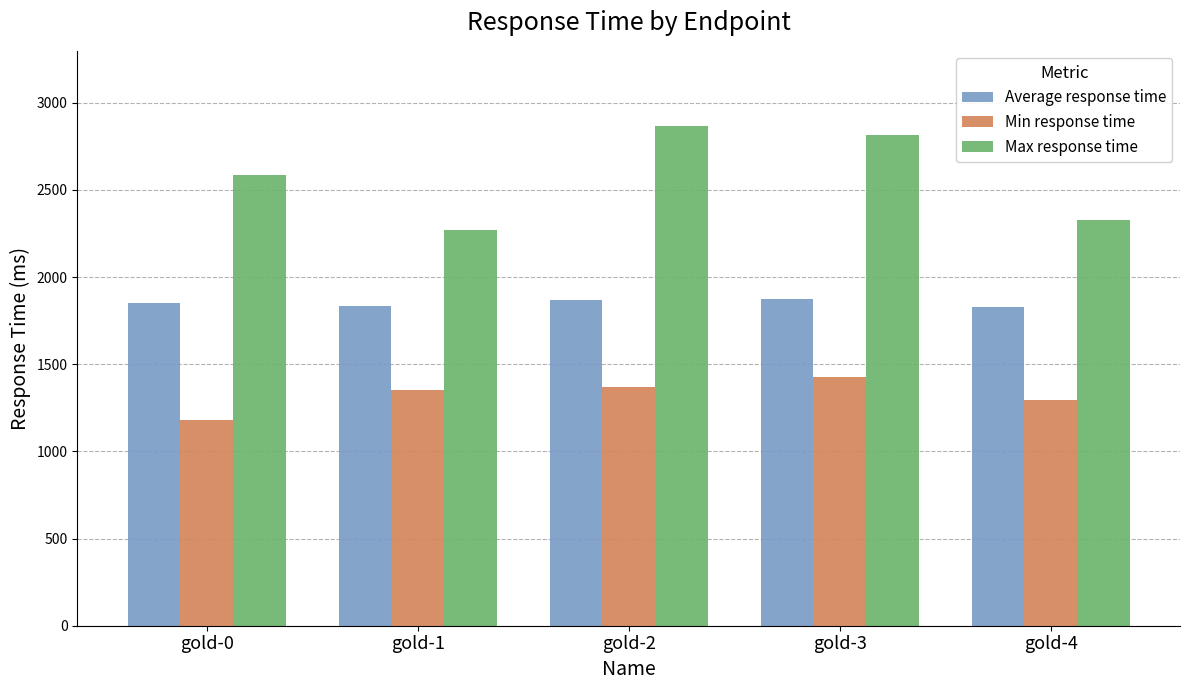

True or false: Min response time has a value of 1295 at gold-4.

True